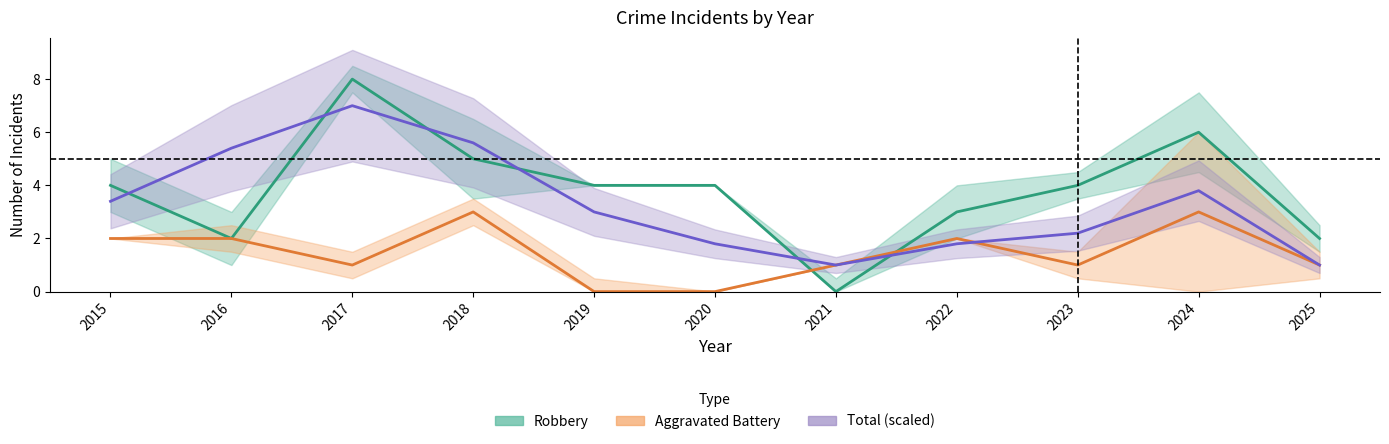

Read the Robbery value at 2019.

4.0